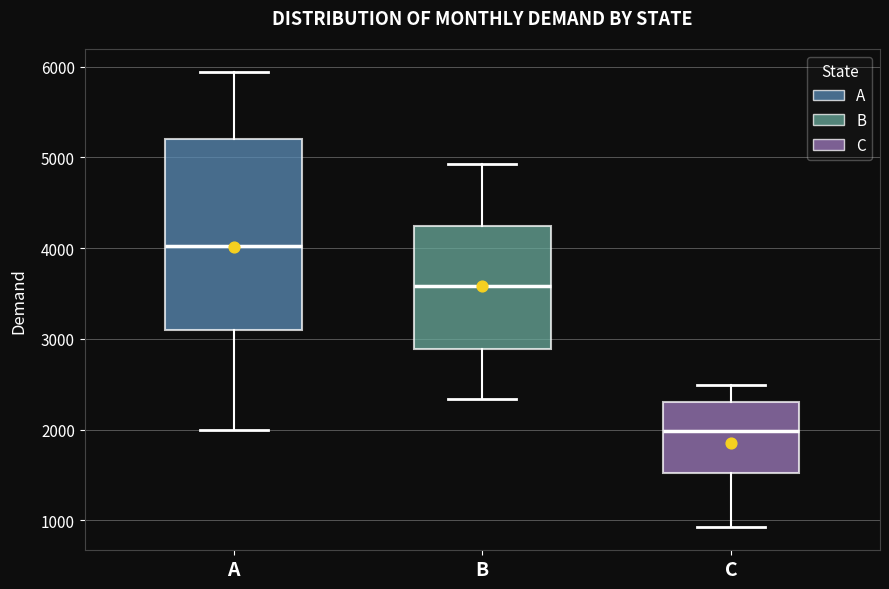

Where does the upper whisker of the box for C end on the y-axis? The values are not printed on the chart, so give them approximately, as read against the axis.

2500